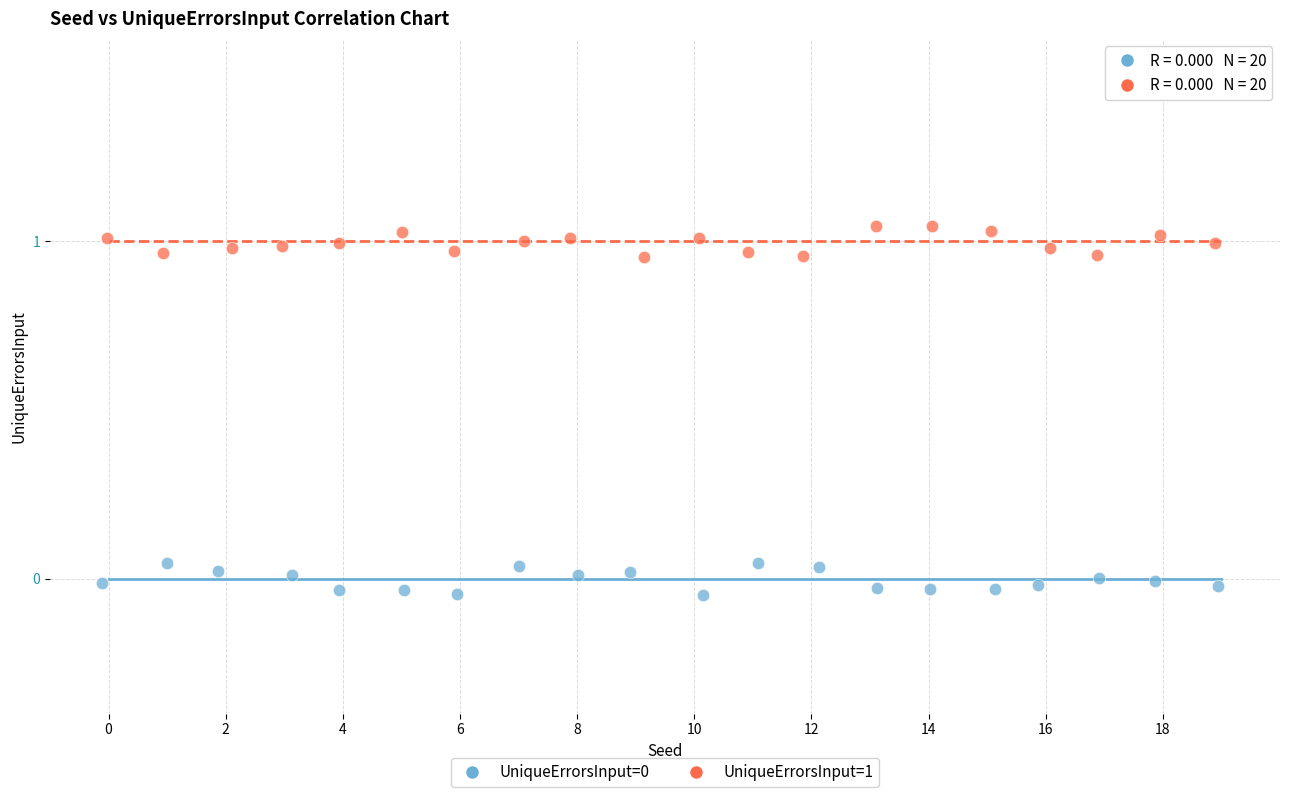

Which series reaches the maximum Y coordinate?

UniqueErrorsInput=1